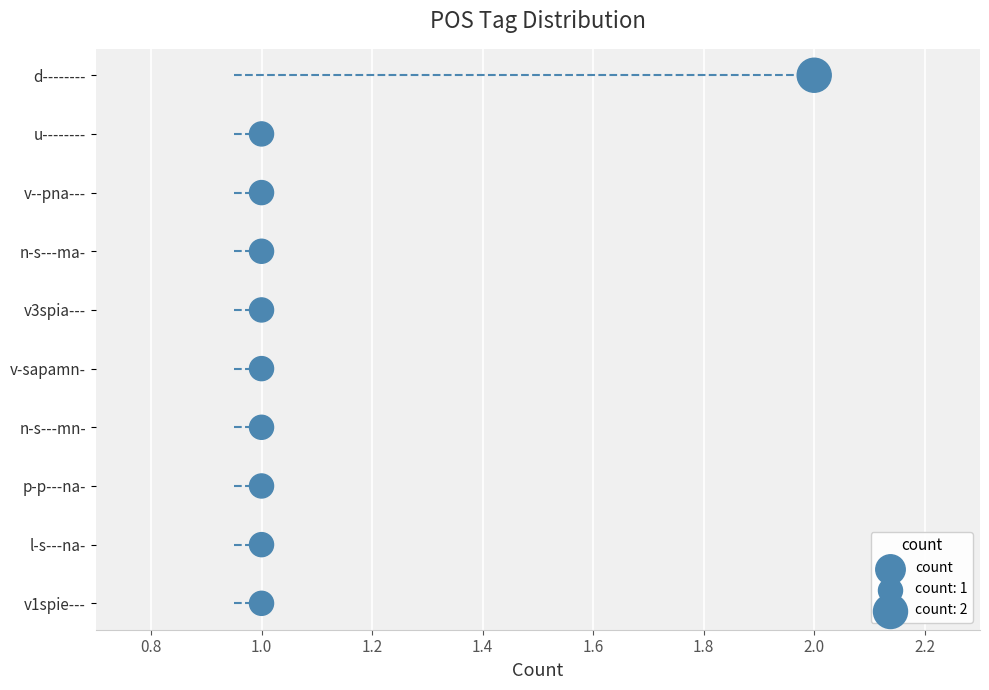

Between 0.6 and 1.0, which is larger?

1.0